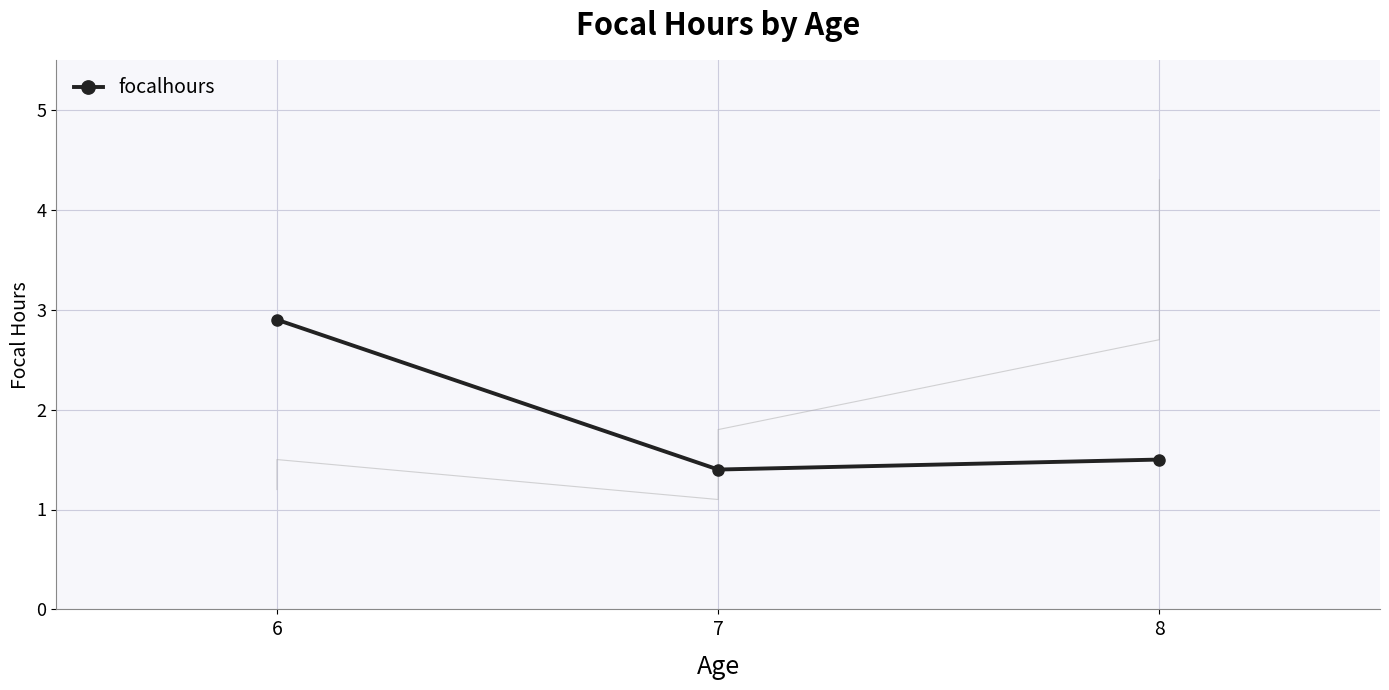

What is the approximate value at 8?

1.5